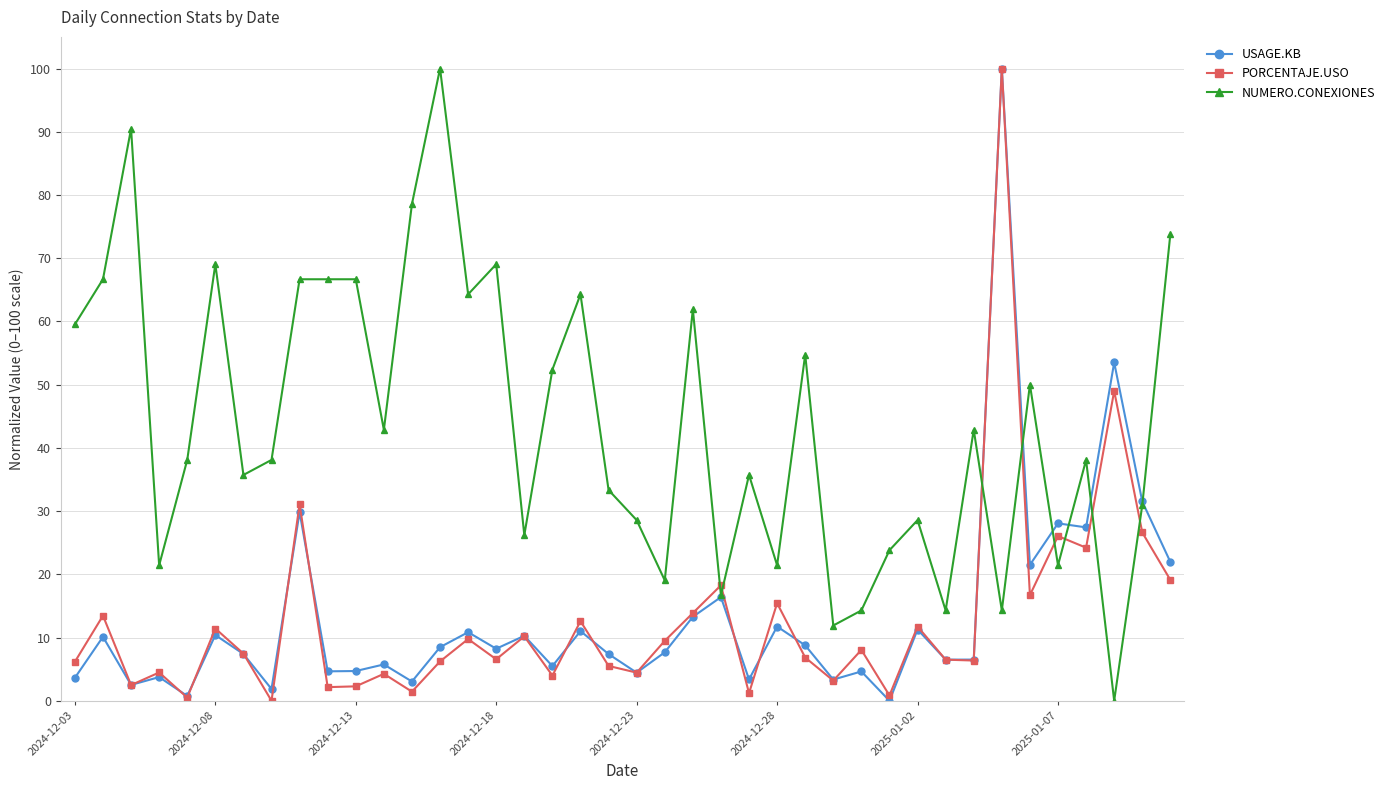

What is the value of the NUMERO.CONEXIONES point at the 20th from the left?

33.3